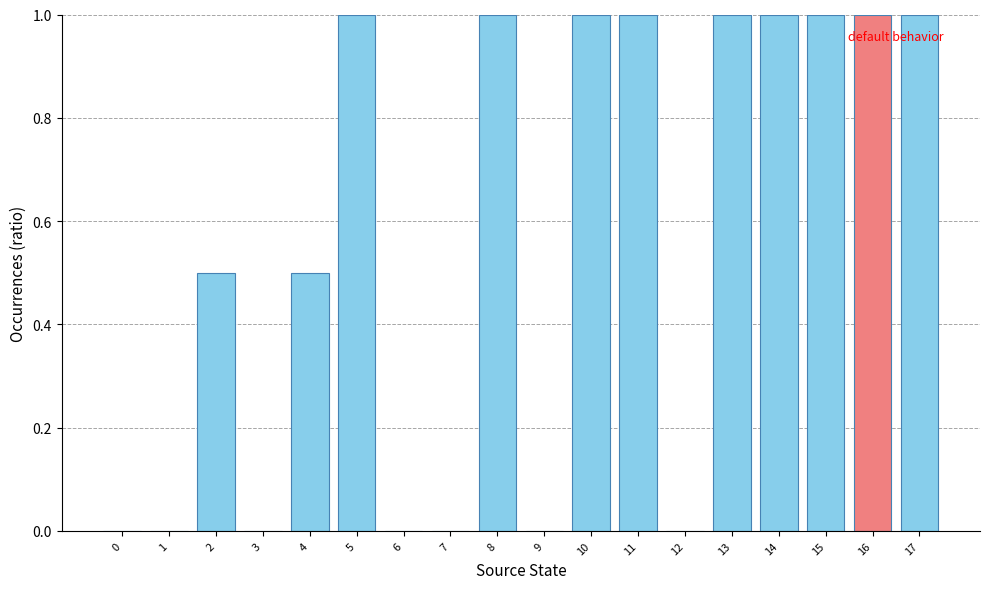

Reading left to right, extract all data points from this chart.

0=0.0	1=0.0	2=0.5	3=0.0	4=0.5	5=1.0	6=0.0	7=0.0	8=1.0	9=0.0	10=1.0	11=1.0	12=0.0	13=1.0	14=1.0	15=1.0	16=1.0	17=1.0